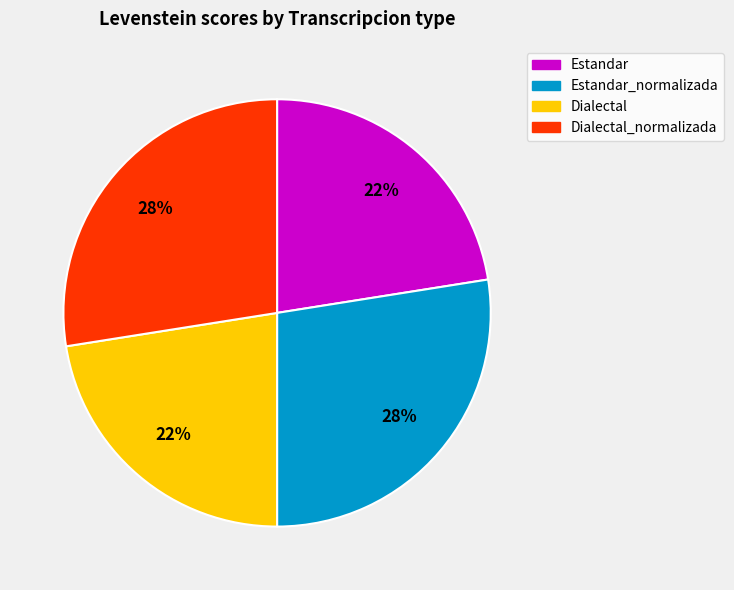

Do Estandar_normalizada and Dialectal_normalizada together represent more than half of the pie?

Yes